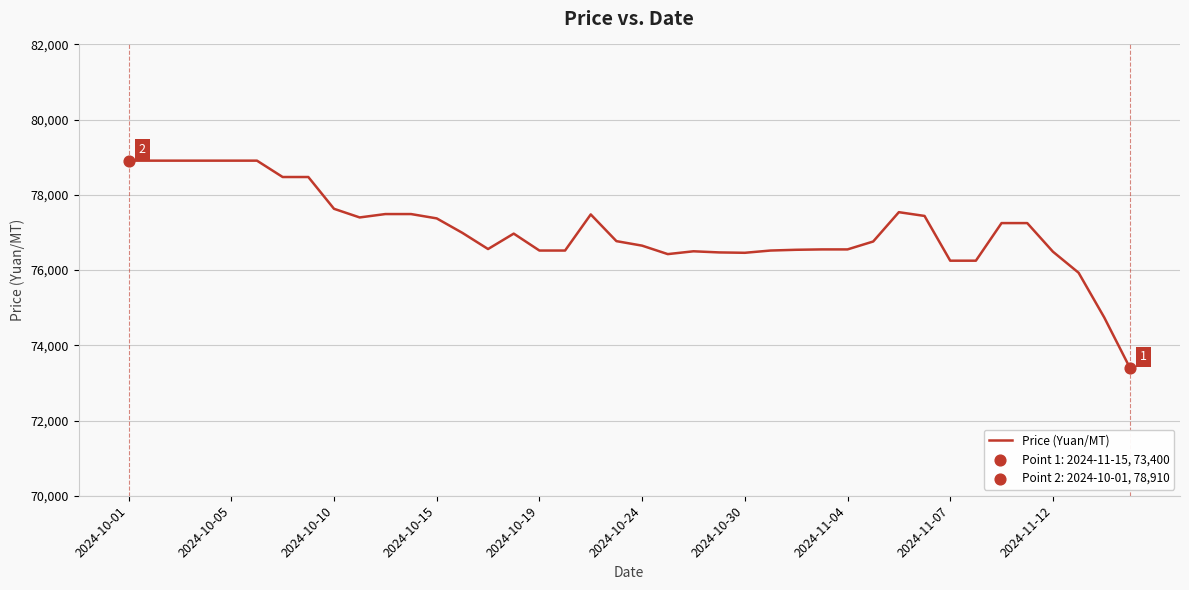

What is the smallest value displayed?

73400